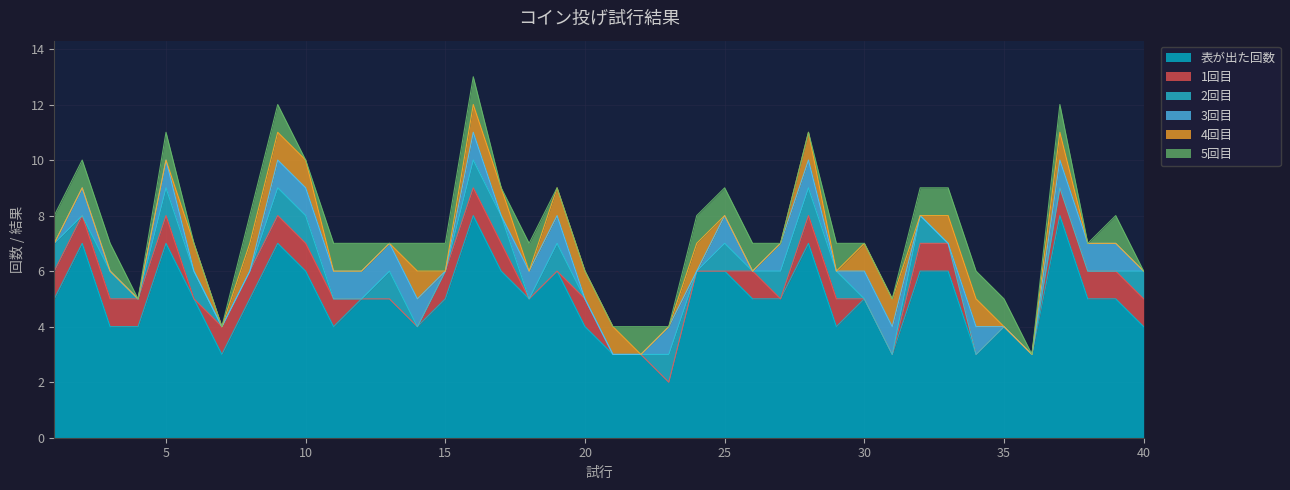

List the labels in order of 2回目 value, largest first.

1, 3, 5, 6, 9, 10, 13, 16, 17, 19, 23, 25, 27, 28, 29, 32, 40, 2, 4, 7, 8, 11, 12, 14, 15, 18, 20, 21, 22, 24, 26, 30, 31, 33, 34, 35, 36, 37, 38, 39